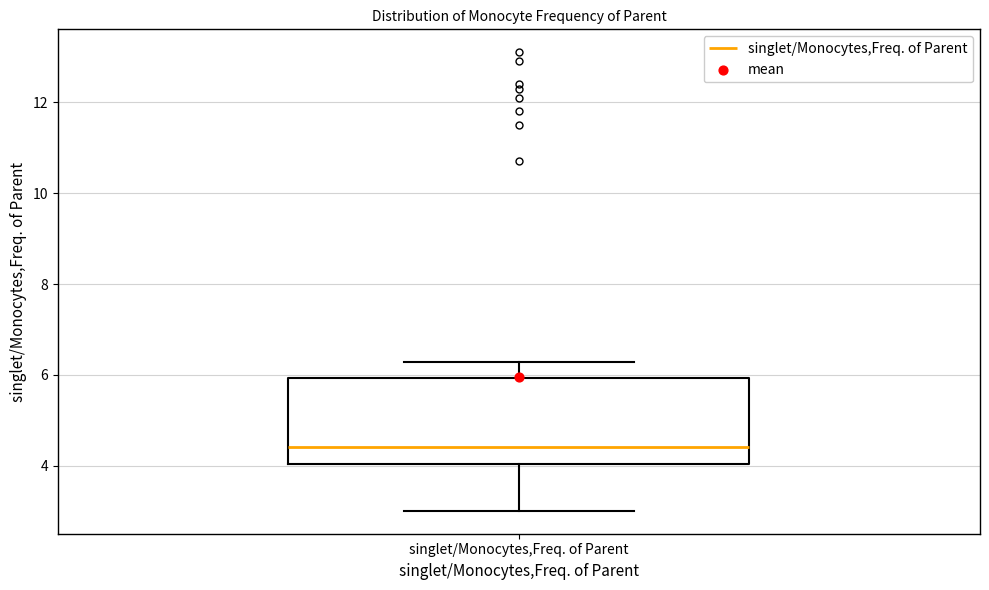

Read this box plot against the y-axis: the position of the median line, the range covered by the box, and the ends of both whiskers. The values are not printed on the chart, so give them approximately, as read against the axis.

median 4.4, box 4.0 to 6.0, whiskers 3.0 to 6.2